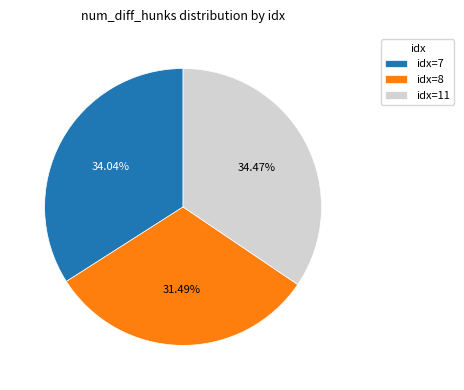

Is there any slice that represents more than half of the pie?

No